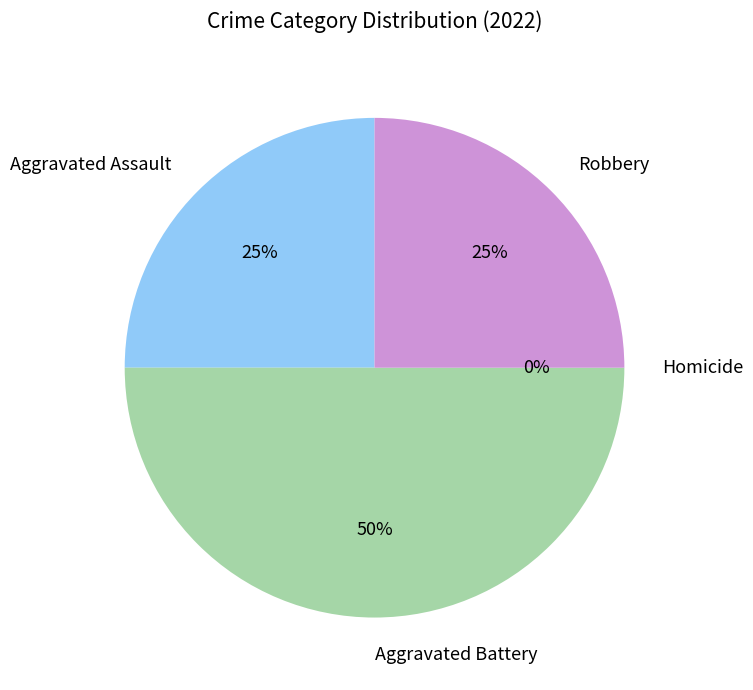

Does any single category account for the majority?

No